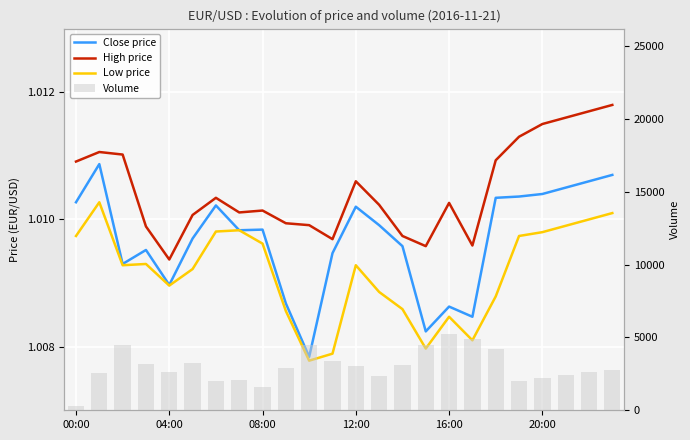

Between 17 and 19, which is larger?

19